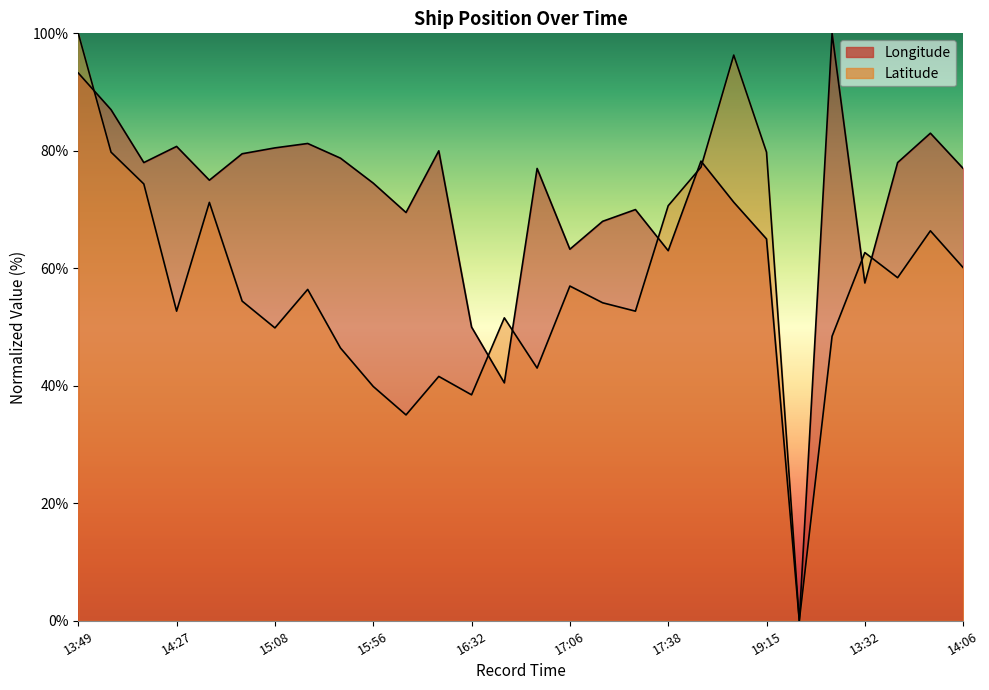

True or false: Longitude has a value of 124.9 at 19:12.

False